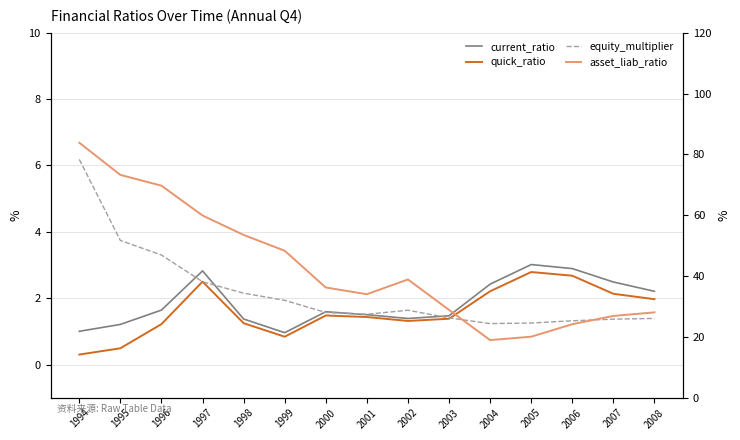

At which category does equity_multiplier reach its first local peak?

2002